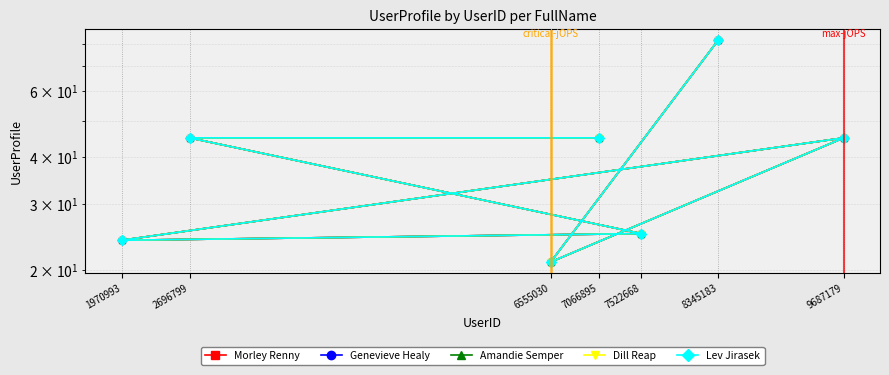

What is the sum of the Morley Renny values at 8345183 and 1970993?

106